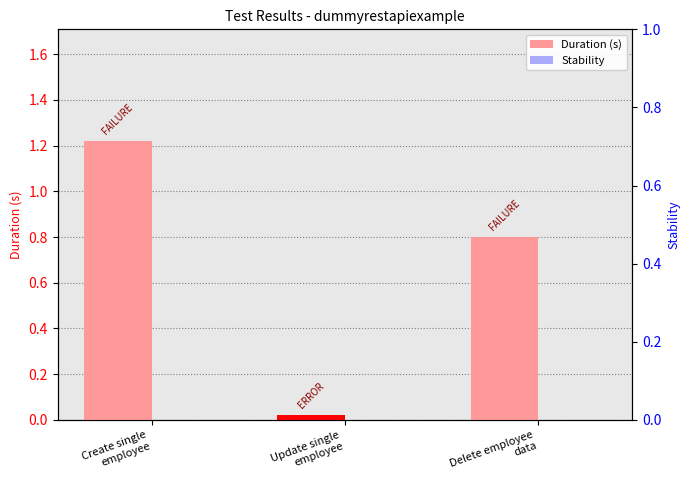

Which category has the lowest value in the Stability series?

Create single
employee